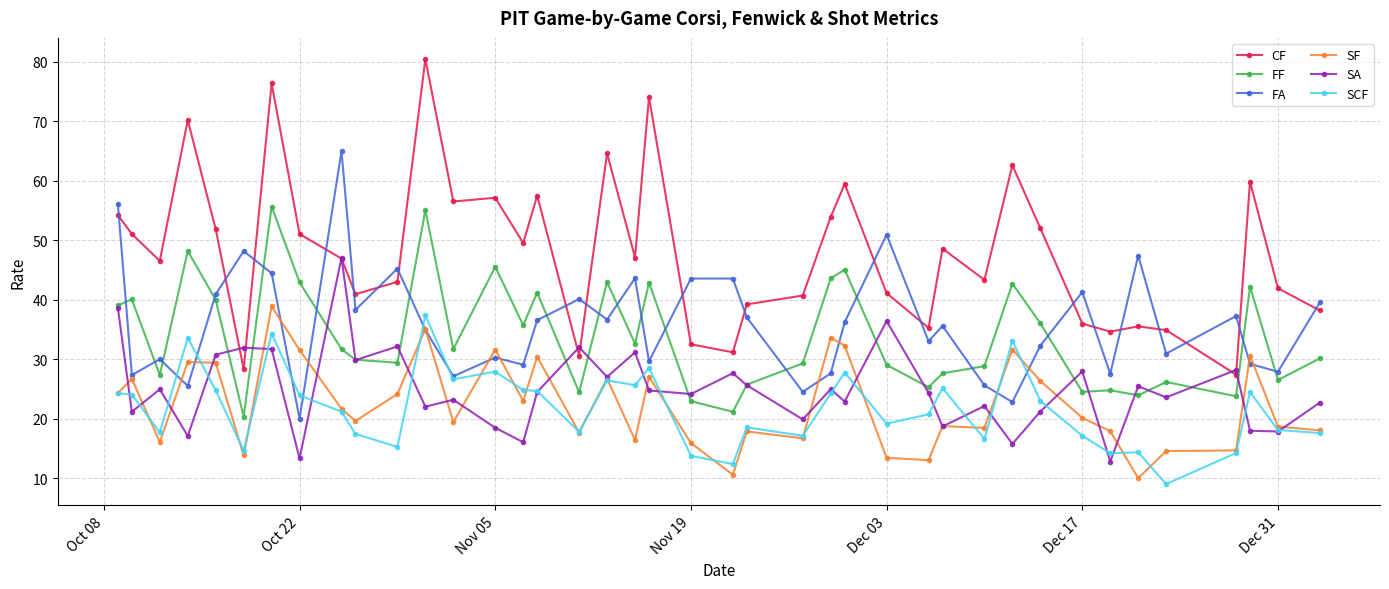

What is the highest value of the FA series?

65.0